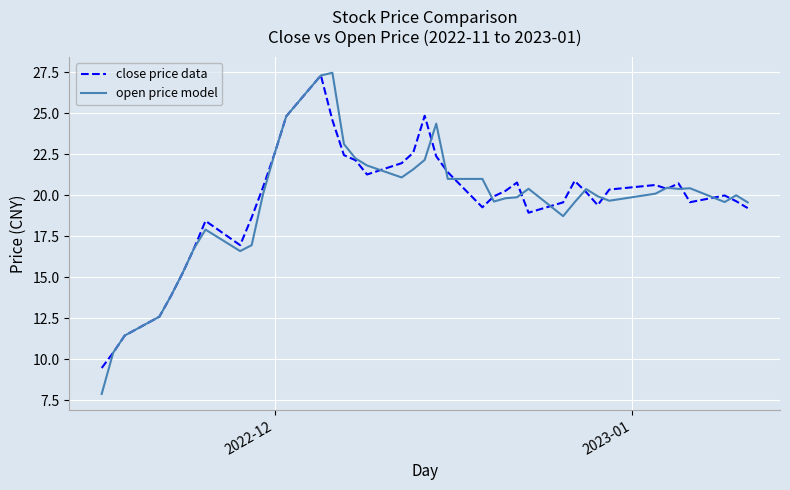

What is the lowest value of the open price model series?

7.9